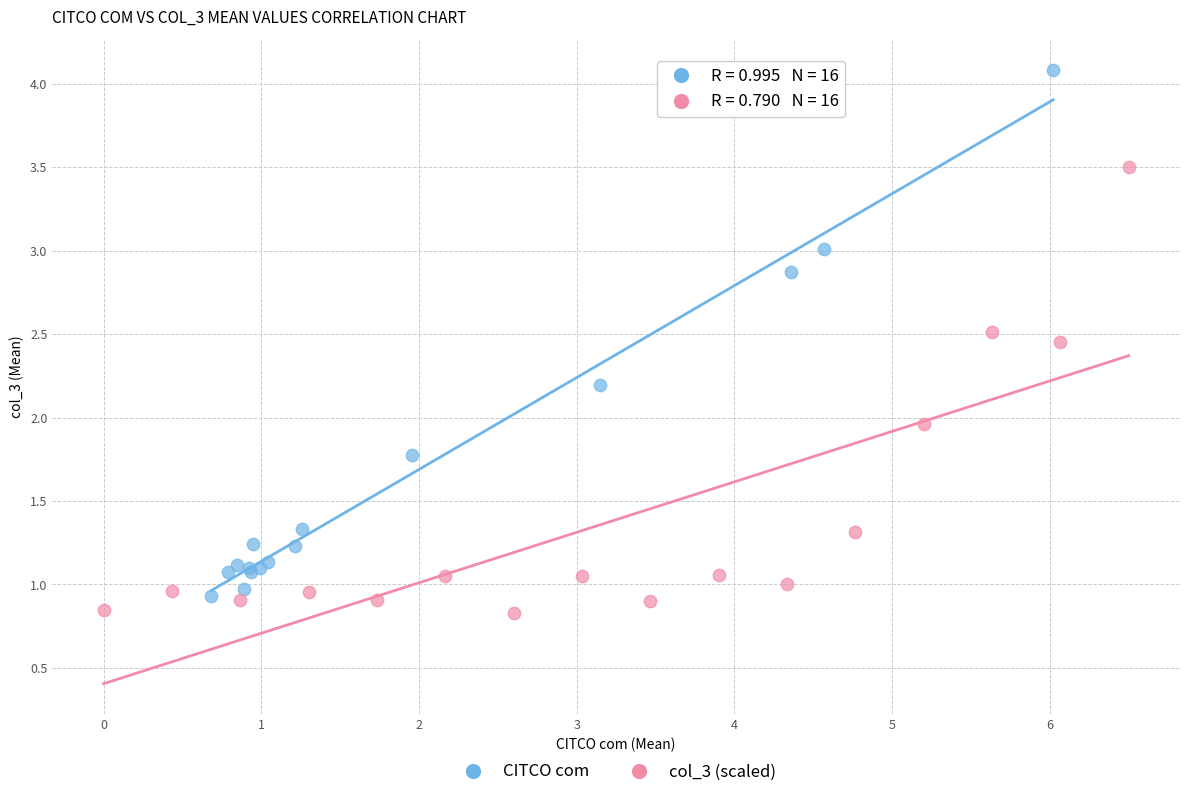

What are all the series names shown in the legend?

CITCO com, col_3 (scaled)